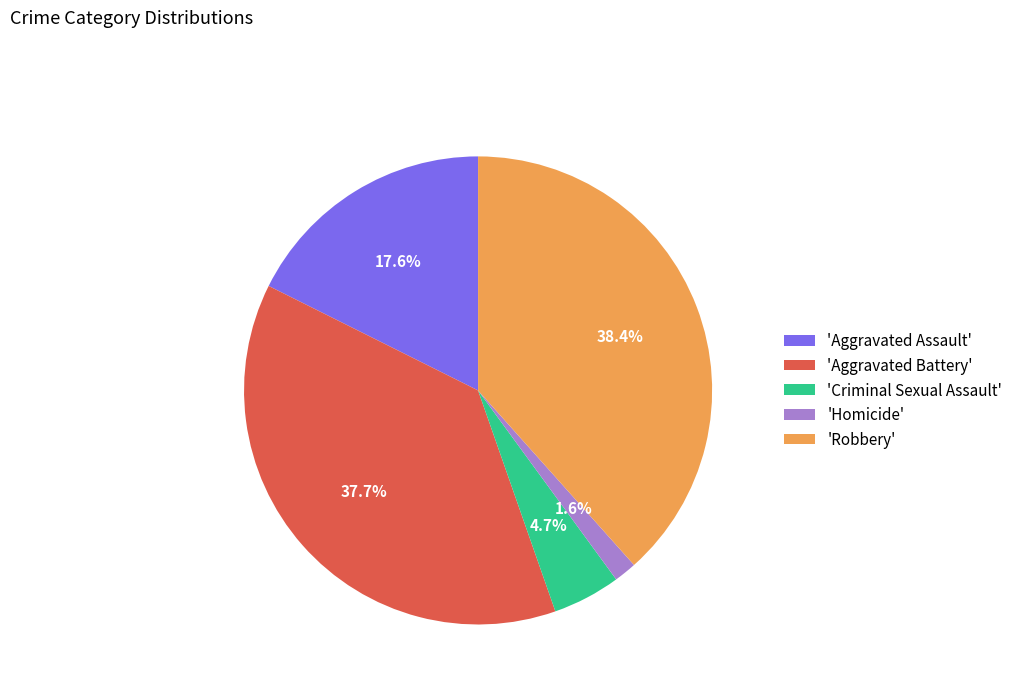

Combined, what portion of the pie is 'Robbery' and 'Aggravated Battery'?

76.1%